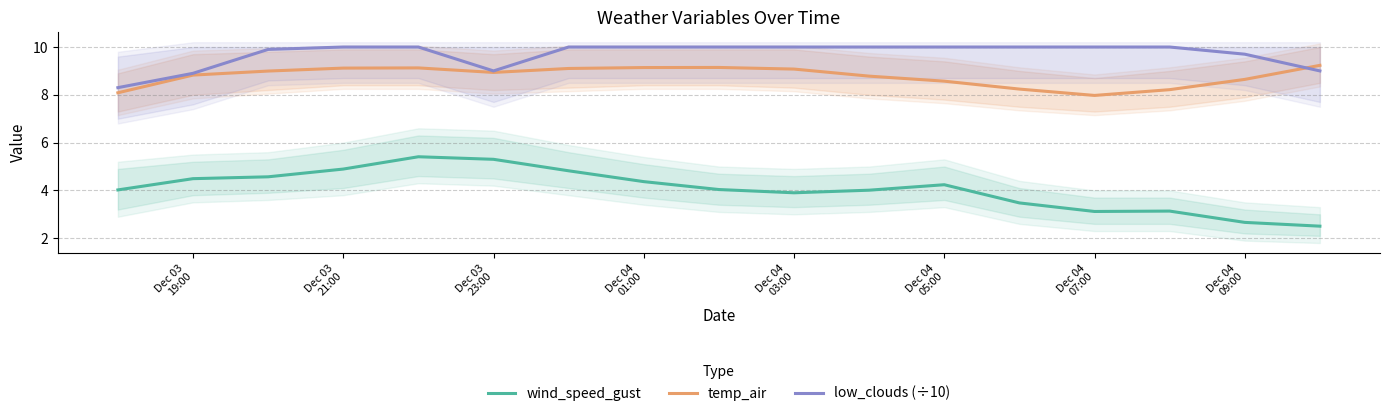

At which label does wind_speed_gust first exceed 4?

Dec 03
19:00